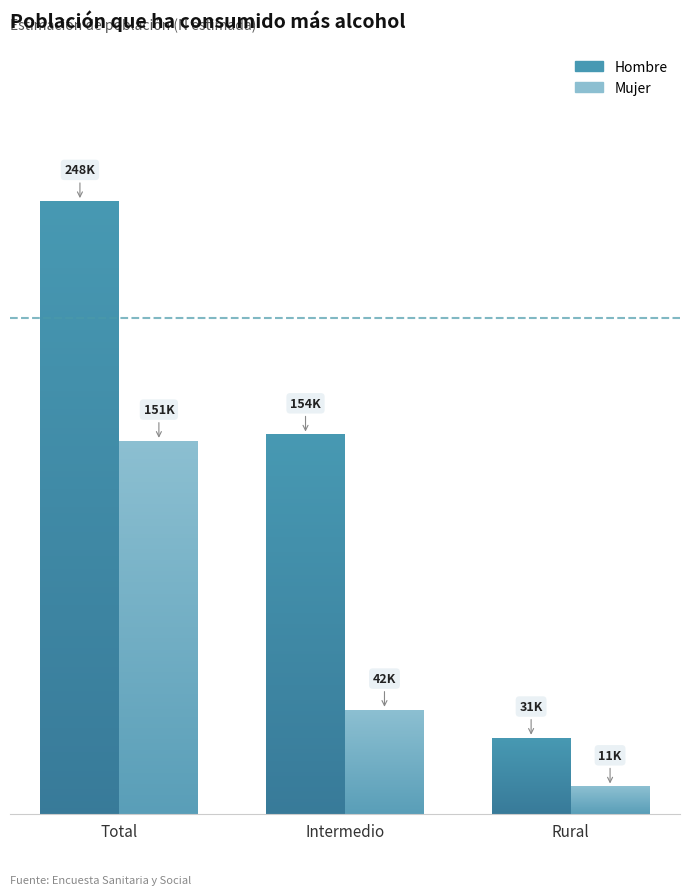

What position from the left is Rural?

3